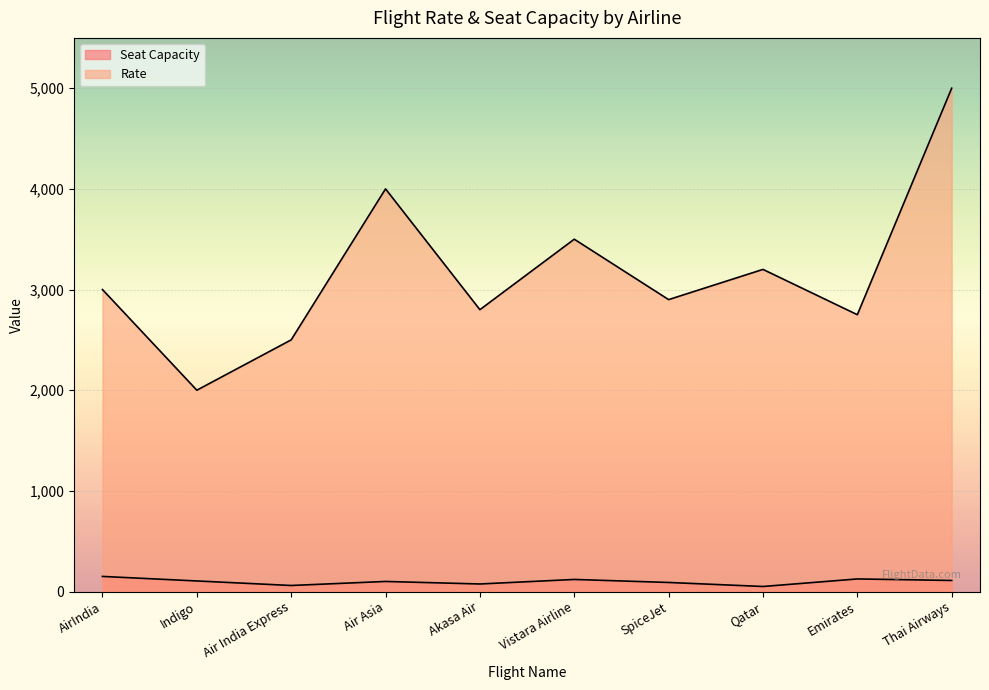

Where is the first local maximum for Rate?

Air Asia